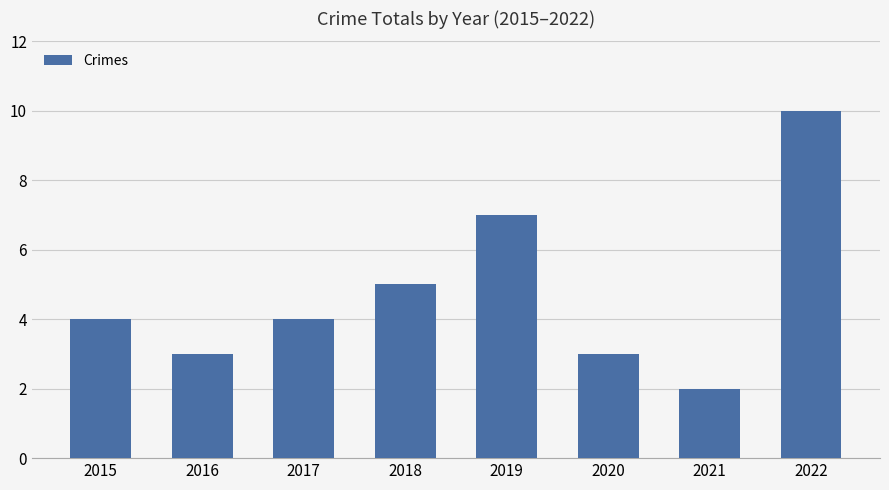

Which label corresponds to the largest value in the chart?

2022